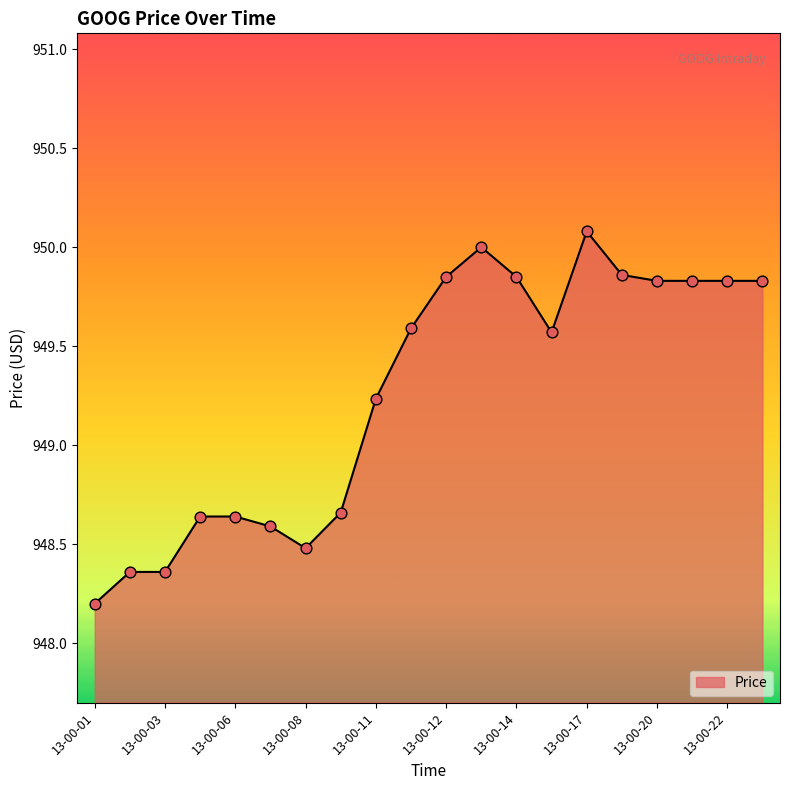

What is the maximum value shown in the chart?

950.1